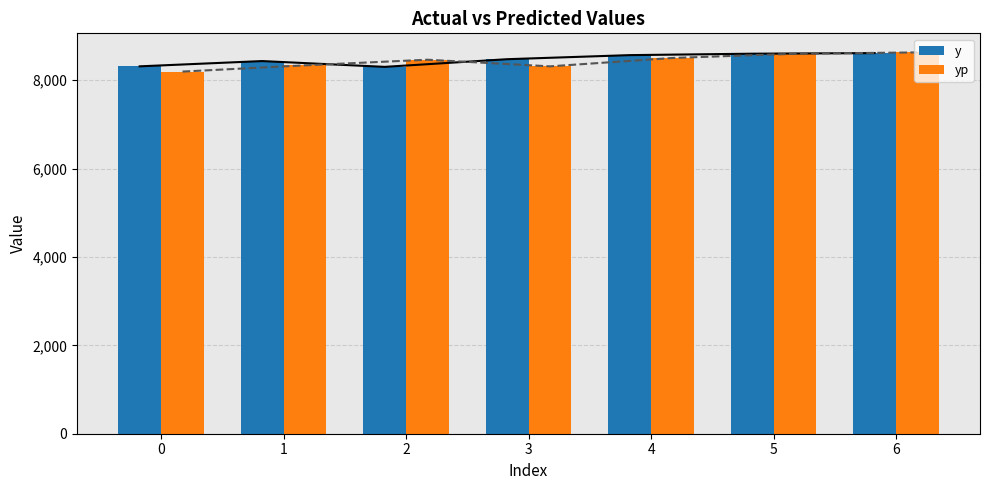

Is it true that yp equals 8338.3 at 1?

True